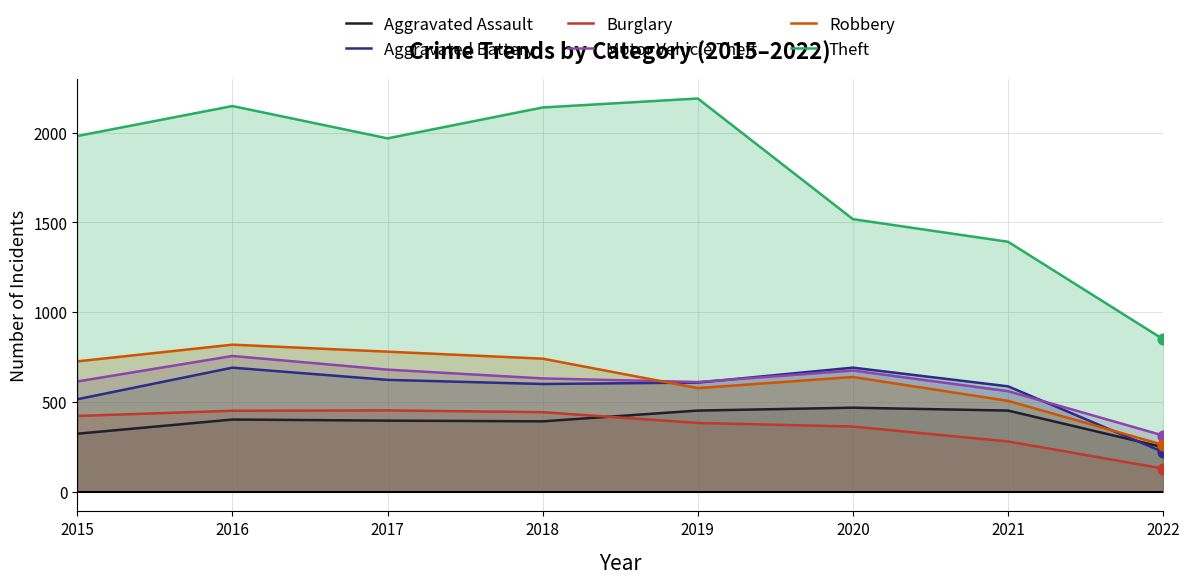

Which series reaches the maximum Y coordinate?

Theft